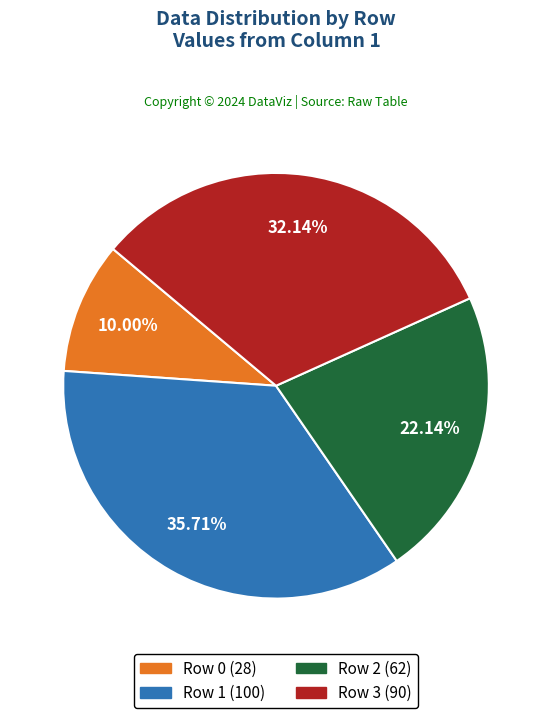

What is the ratio of the value at Row 3 to the value at Row 1?

0.9